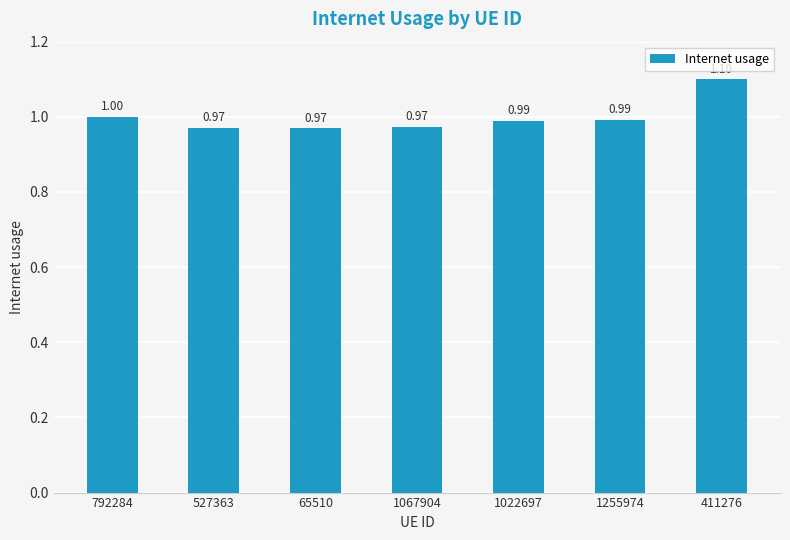

Reading right to left, what are all the values shown in this chart?

1.1	1.0	1.0	1.0	1.0	1.0	1.0